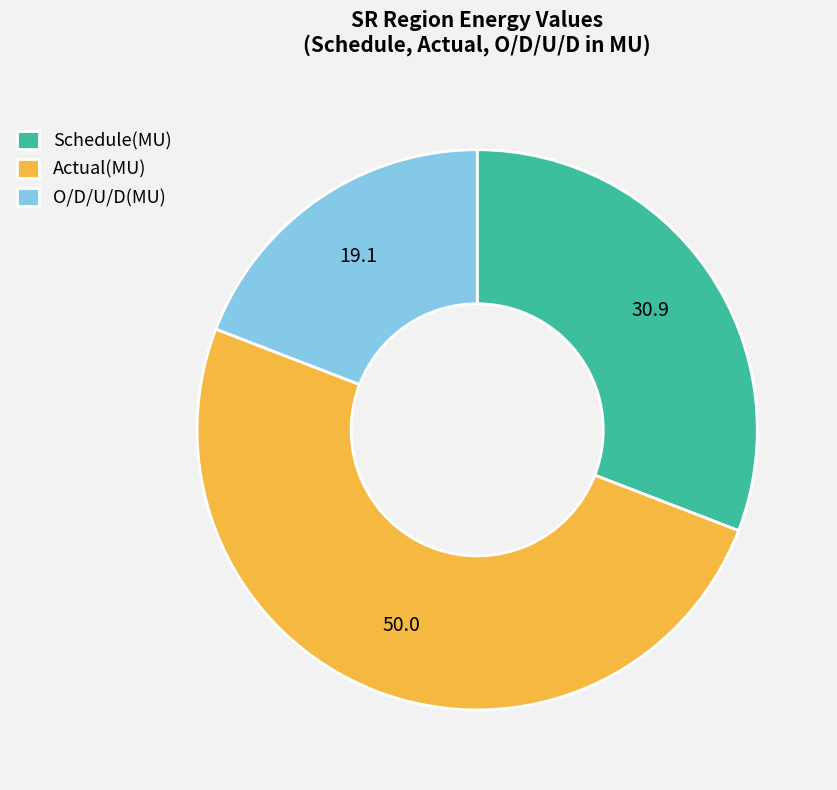

Is it true that Actual(MU) is 43% of the pie?

False